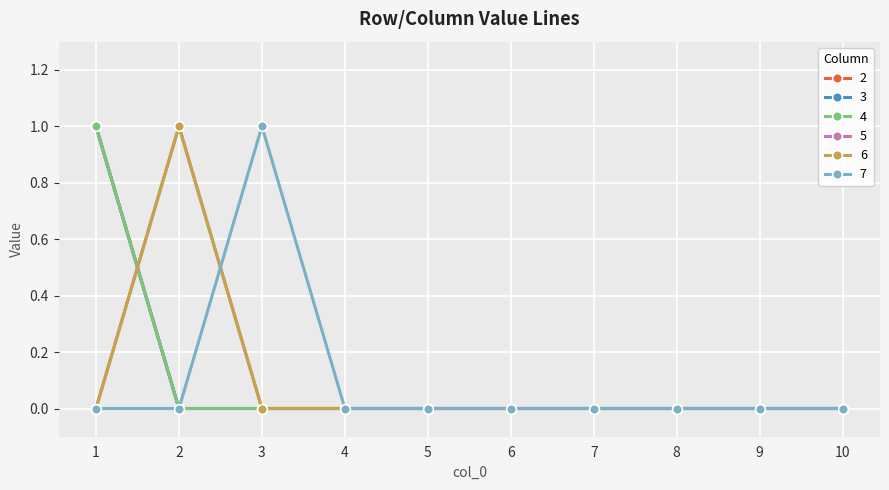

At which category does 5 reach its first local peak?

2